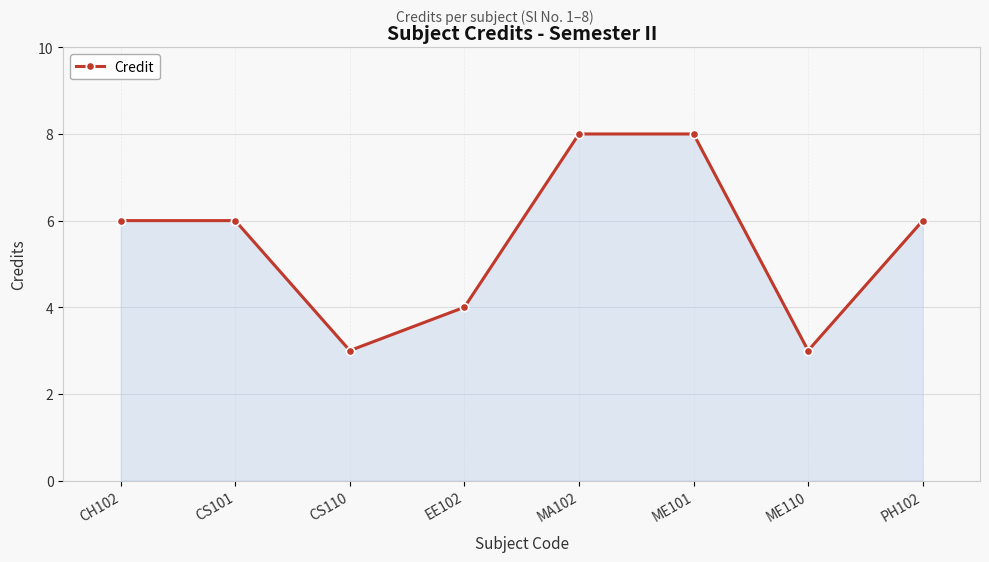

How many interior local valleys (lower than both neighbors) does the data have?

2